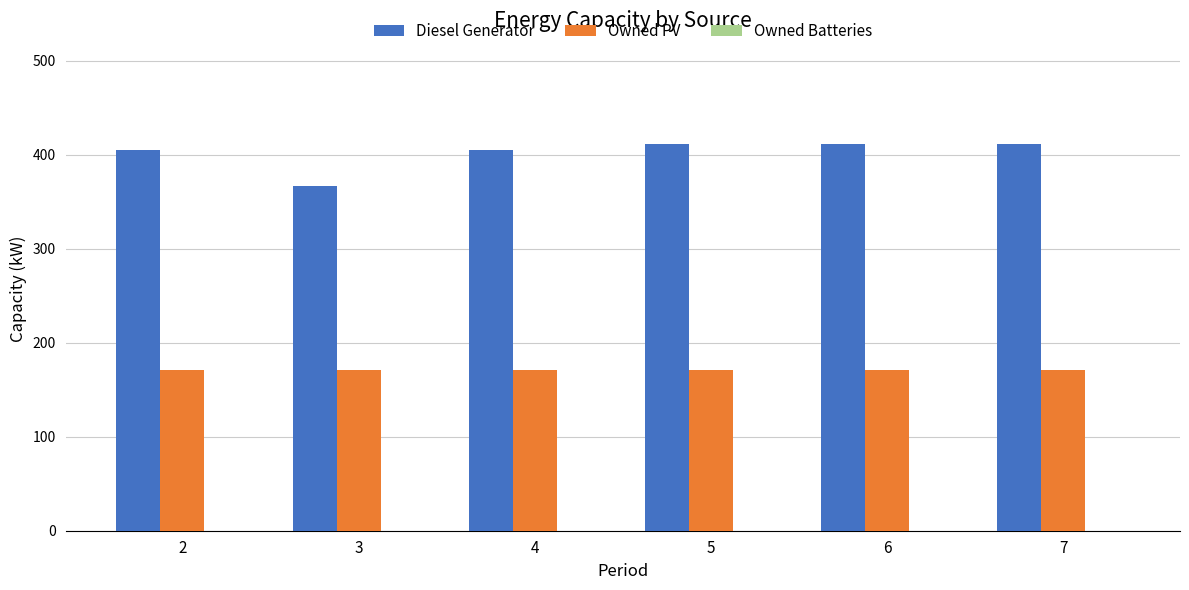

What is the average value of the Diesel Generator series?

402